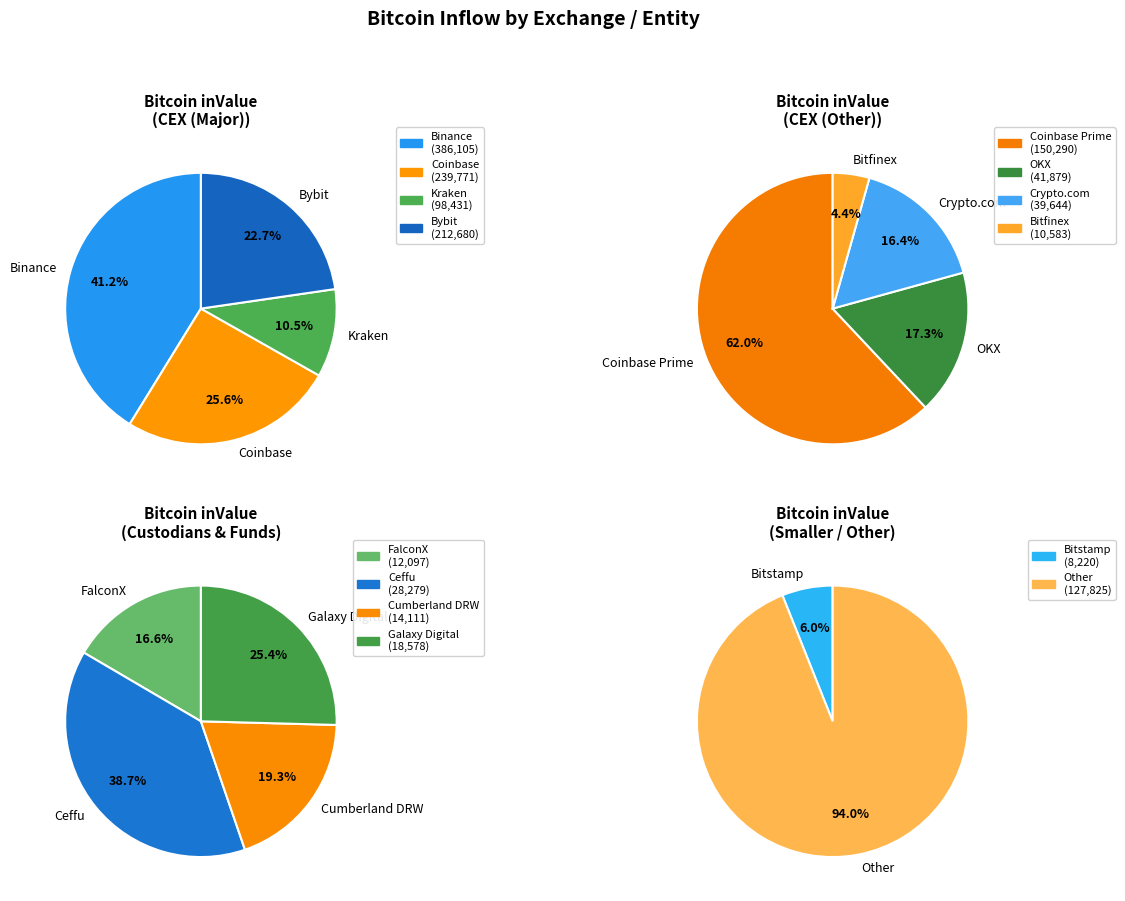

Which slice is the smallest?

Bitstamp